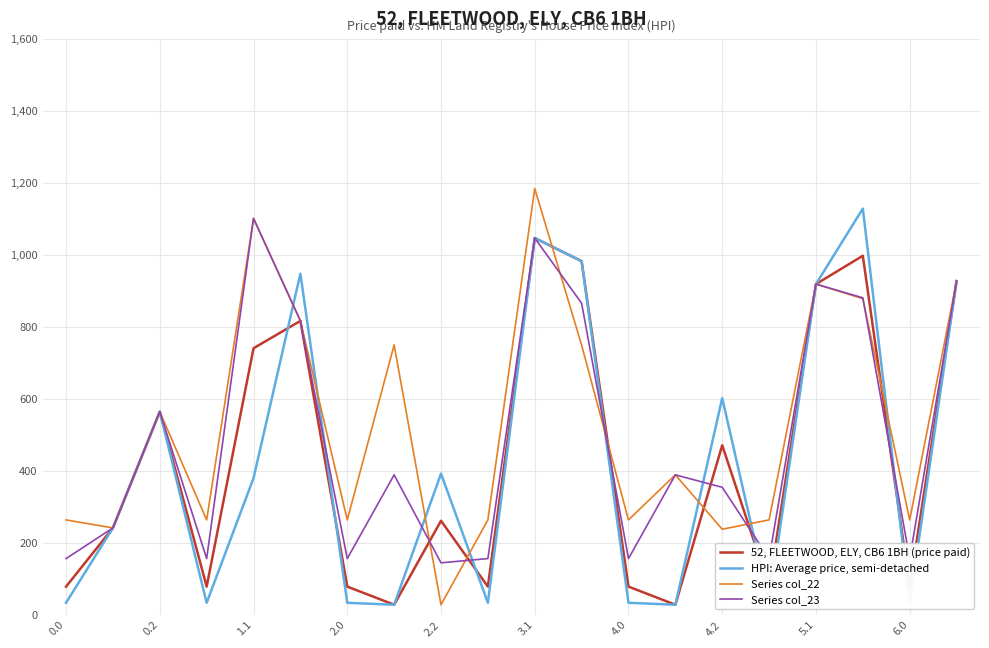

Rank the series by their maximum value, from highest to lowest.

Series col_22, HPI: Average price, semi-detached, Series col_23, 52, FLEETWOOD, ELY, CB6 1BH (price paid)